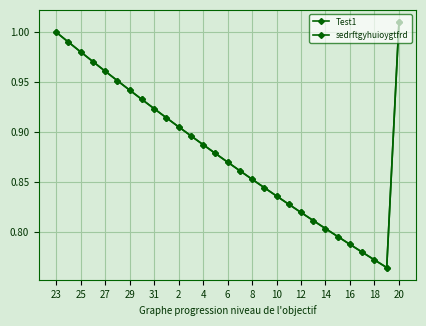

True or false: sedrftgyhuioygtfrd has more than 0 interior local peaks.

False